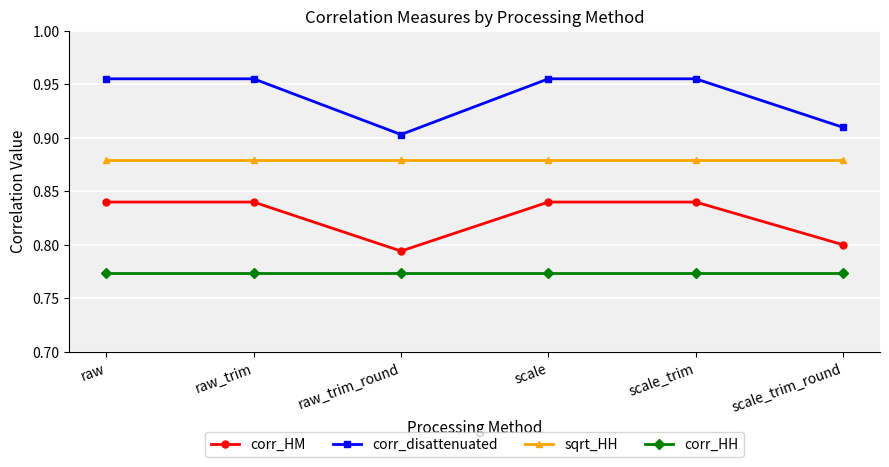

Which series has the largest total across all categories?

corr_disattenuated